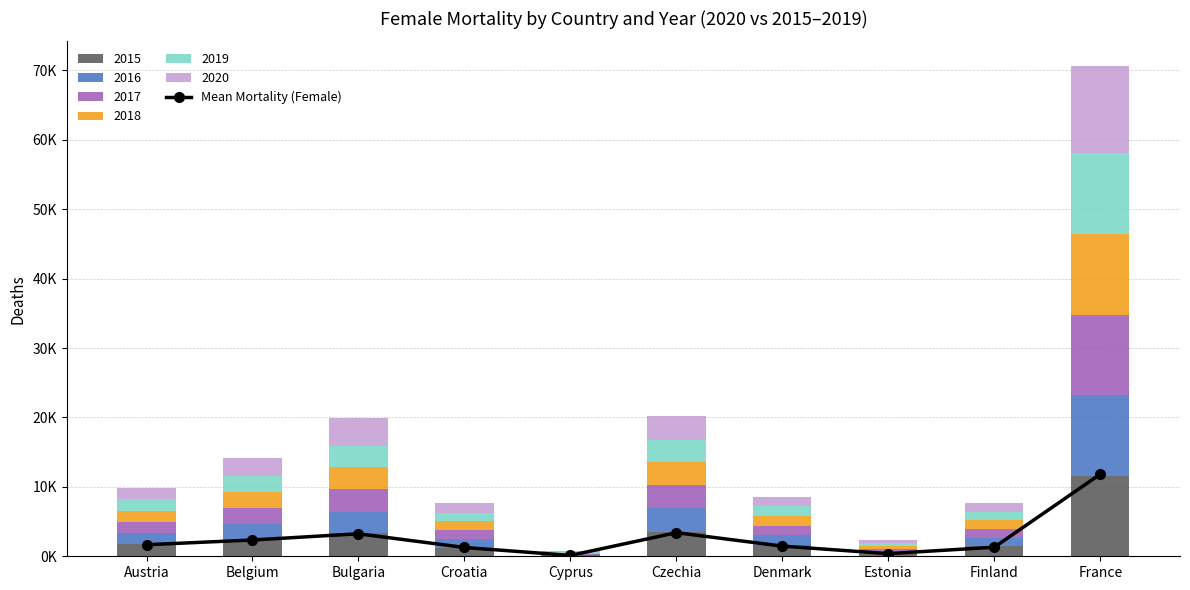

What is the difference between the second highest and second lowest values?

3022.2